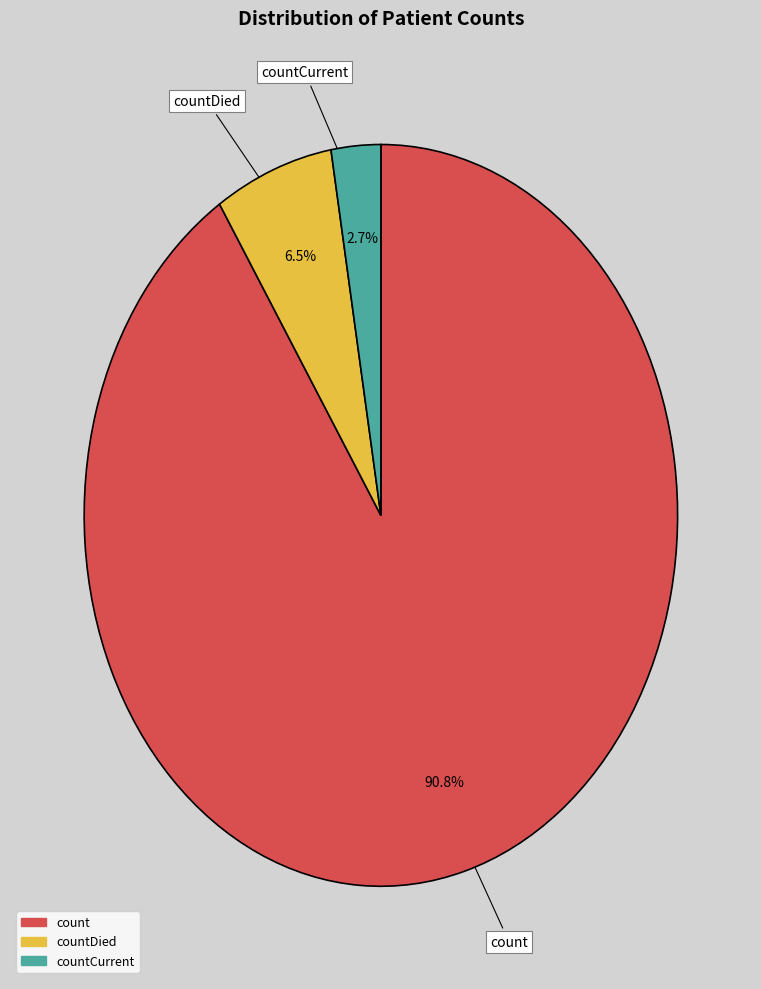

Is there a majority slice in this chart?

Yes